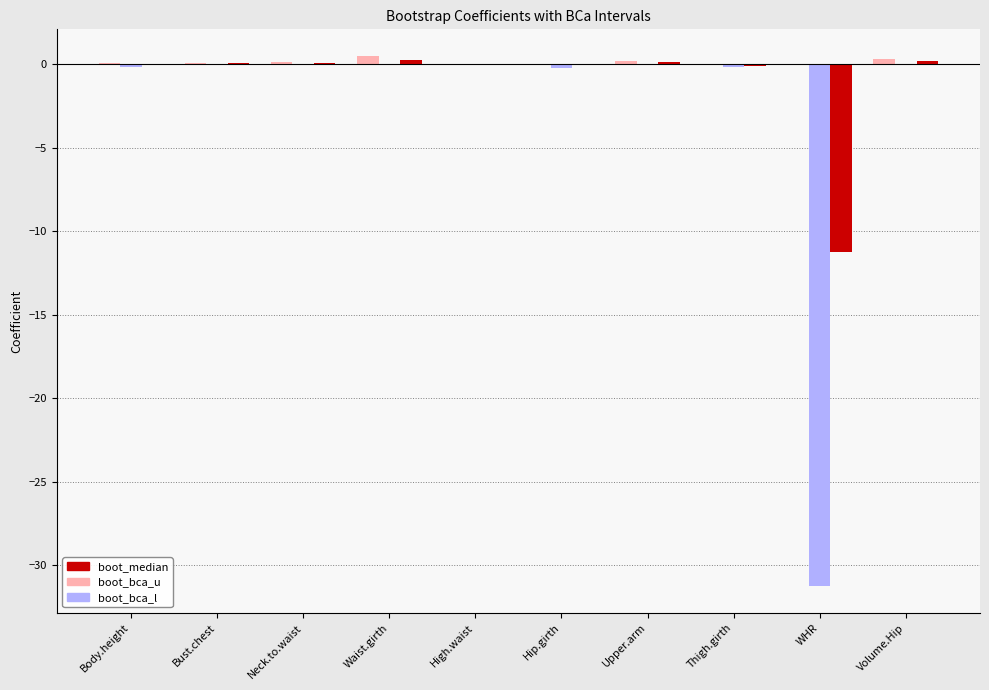

What is the sum of the boot_bca_u values at Thigh.girth and Waist.girth?

0.5